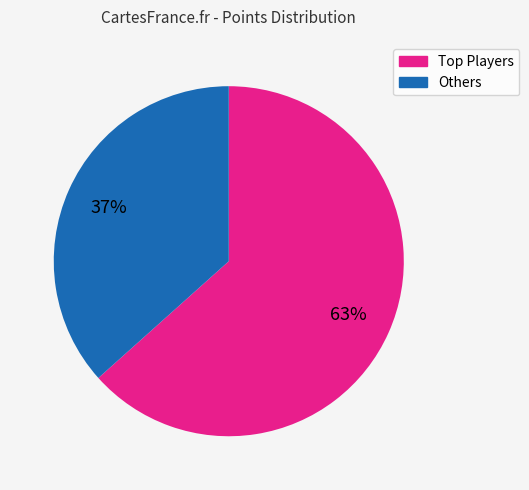

To the nearest percent, what is the average slice percentage?

50%